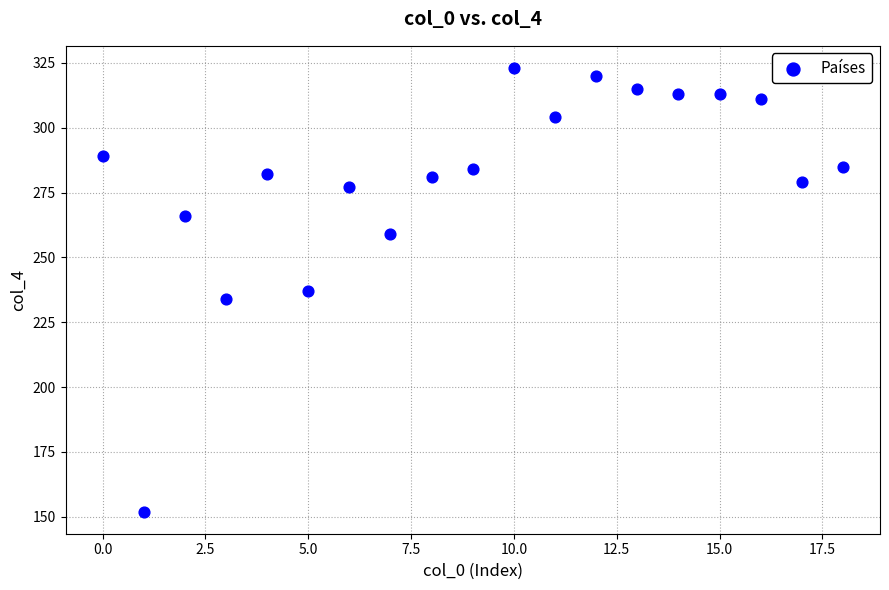

What is the range of Y values (max minus min)?

171